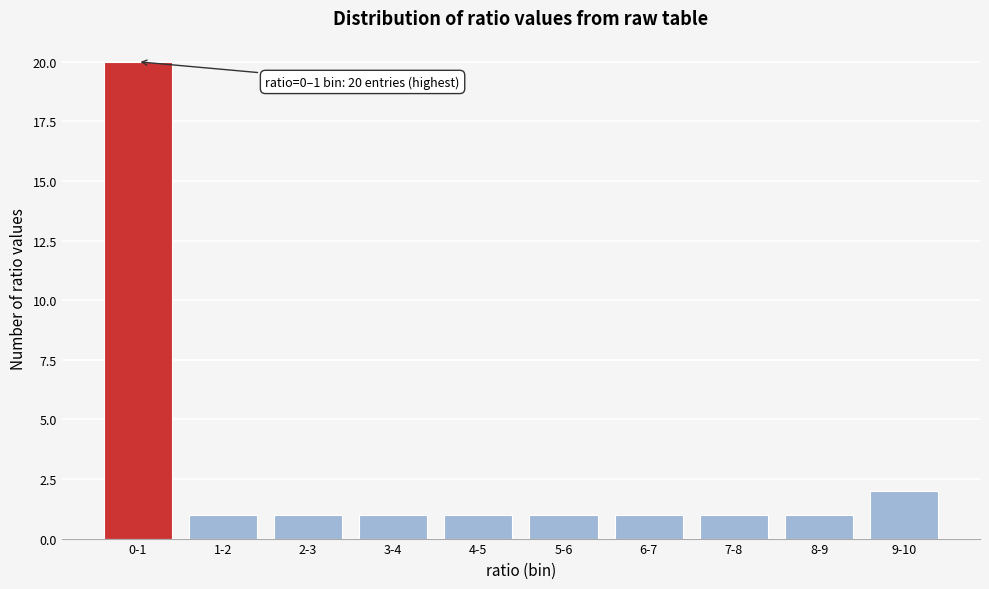

Reading left to right, what are all the values shown in this chart?

20	1	1	1	1	1	1	1	1	2